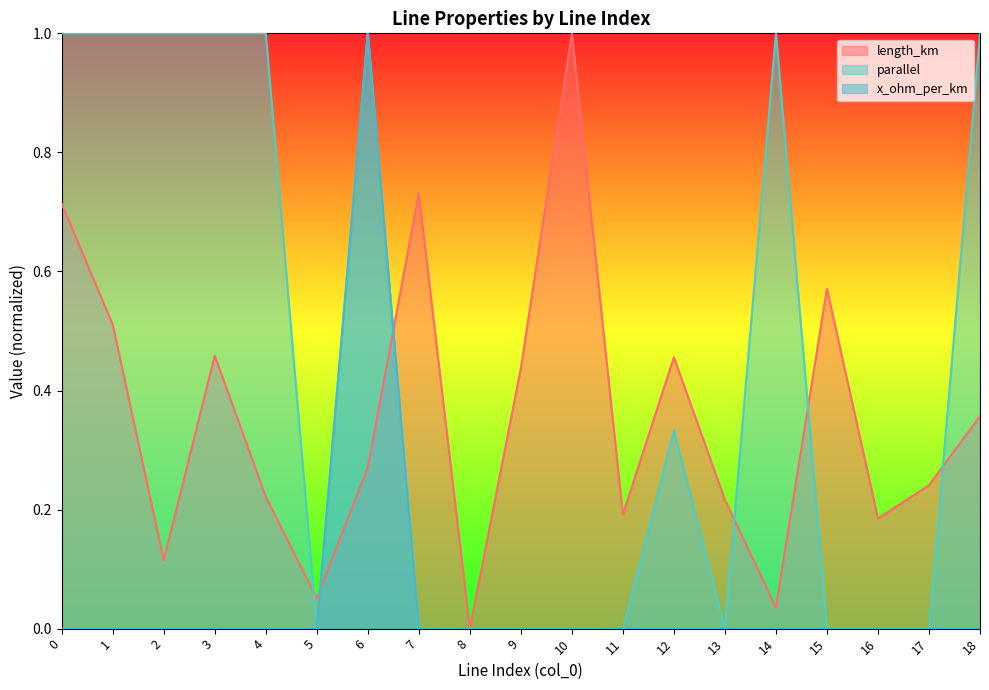

What is the value of the parallel point at the 5th from the left?

1.0